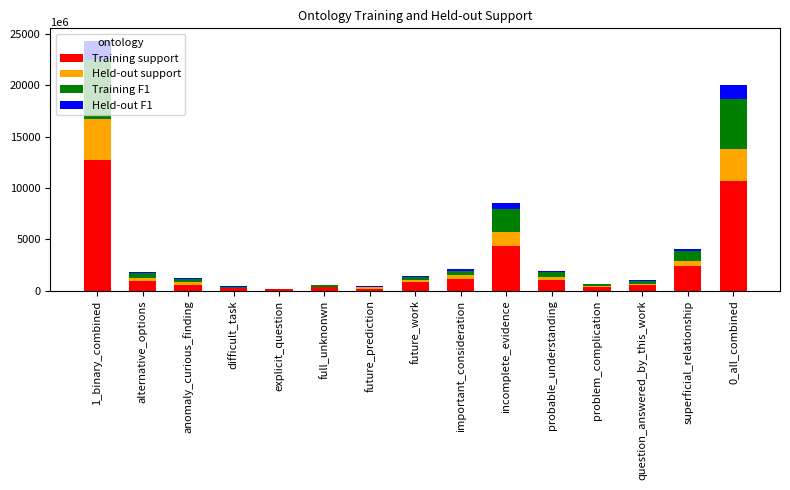

How many distinct data groups are displayed?

4